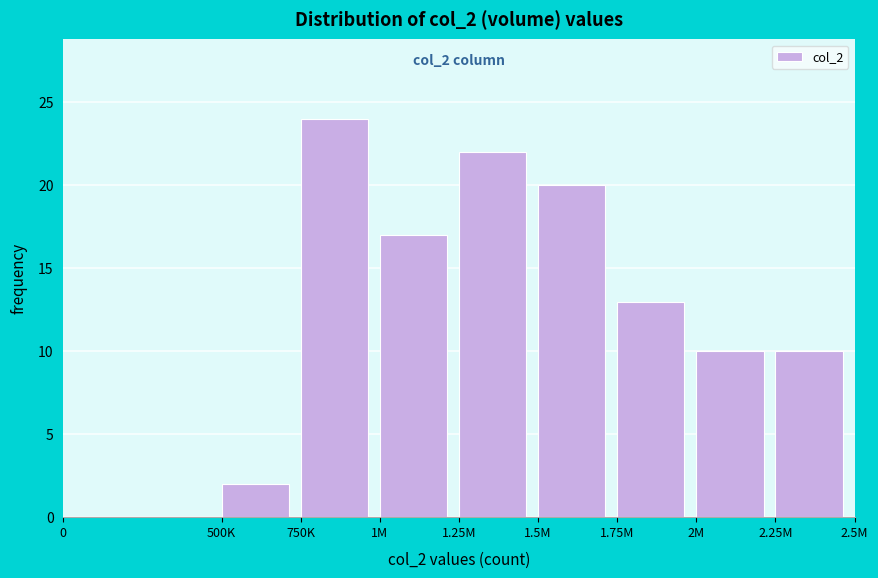

Reading right to left, what are all the values shown in this chart?

2.25M=10	2M=10	1.75M=13	1.5M=20	1.25M=22	1M=17	750K=24	500K=2	0=0